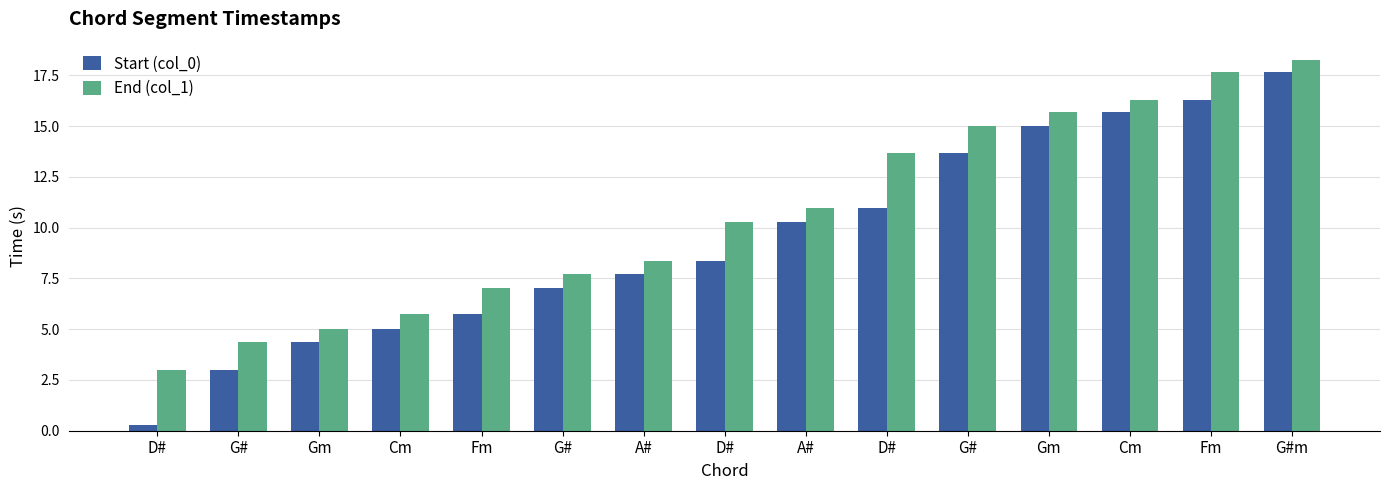

Where is End (col_1) nearest to the value 10?

D#